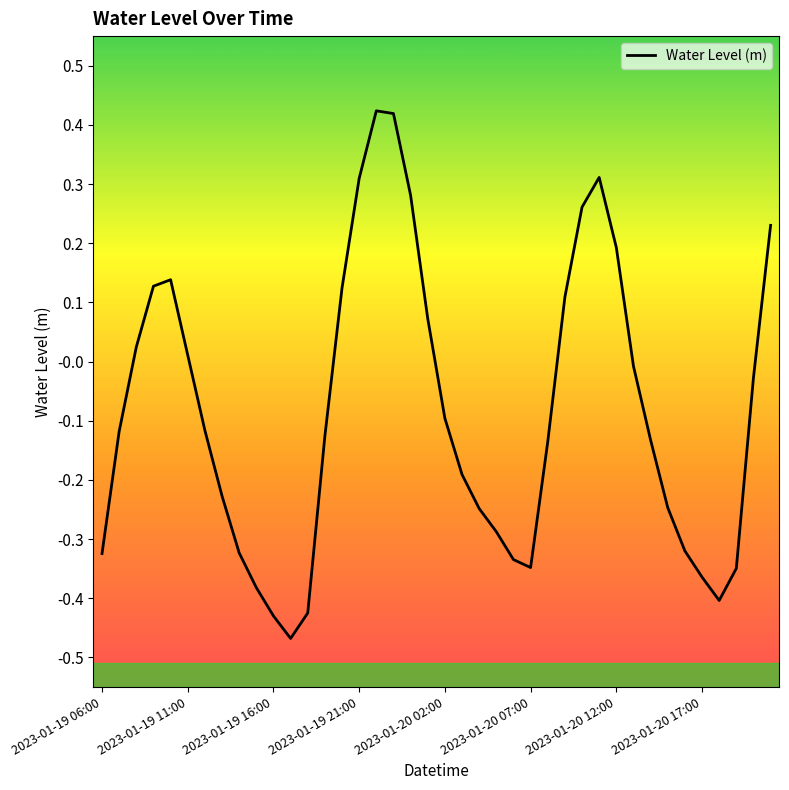

How many lines are shown in the chart?

1